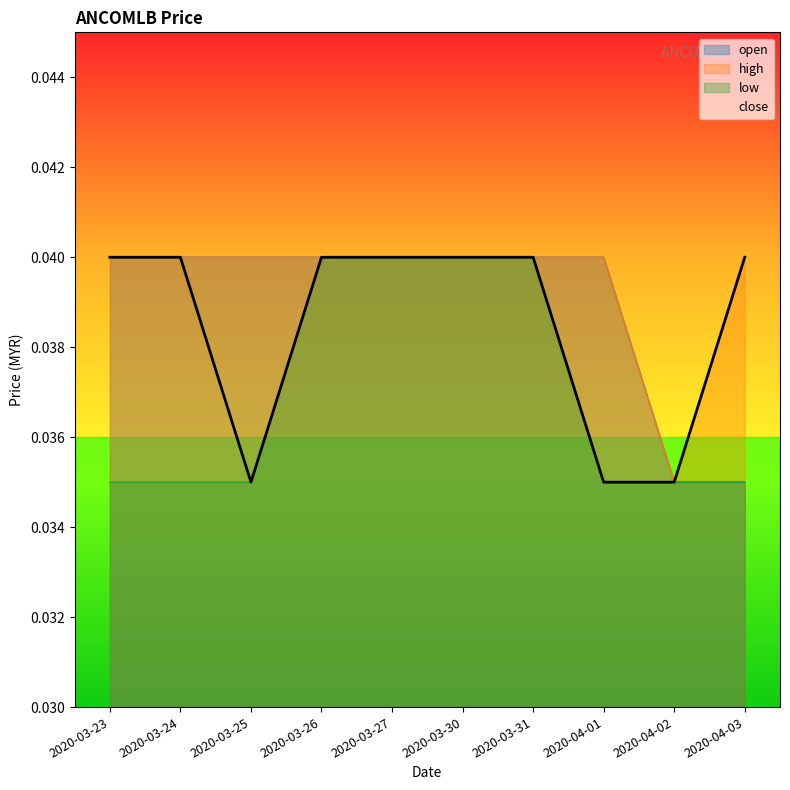

True or false: high has more than 1 interior local peaks.

False